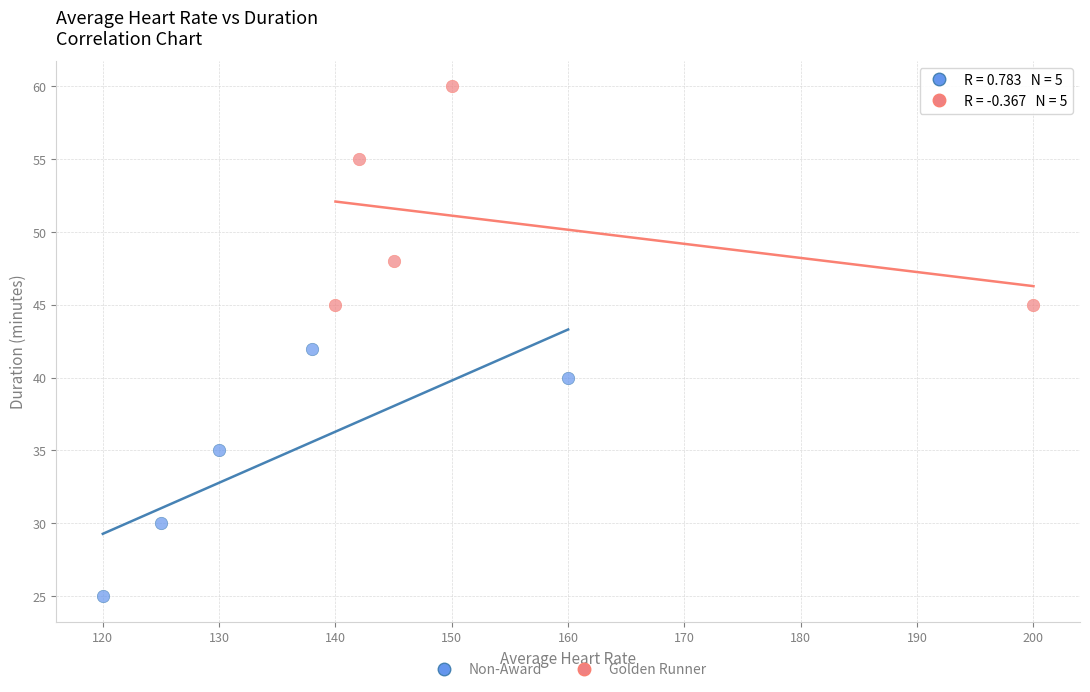

Which series contains the lowest Y value?

Non-Award